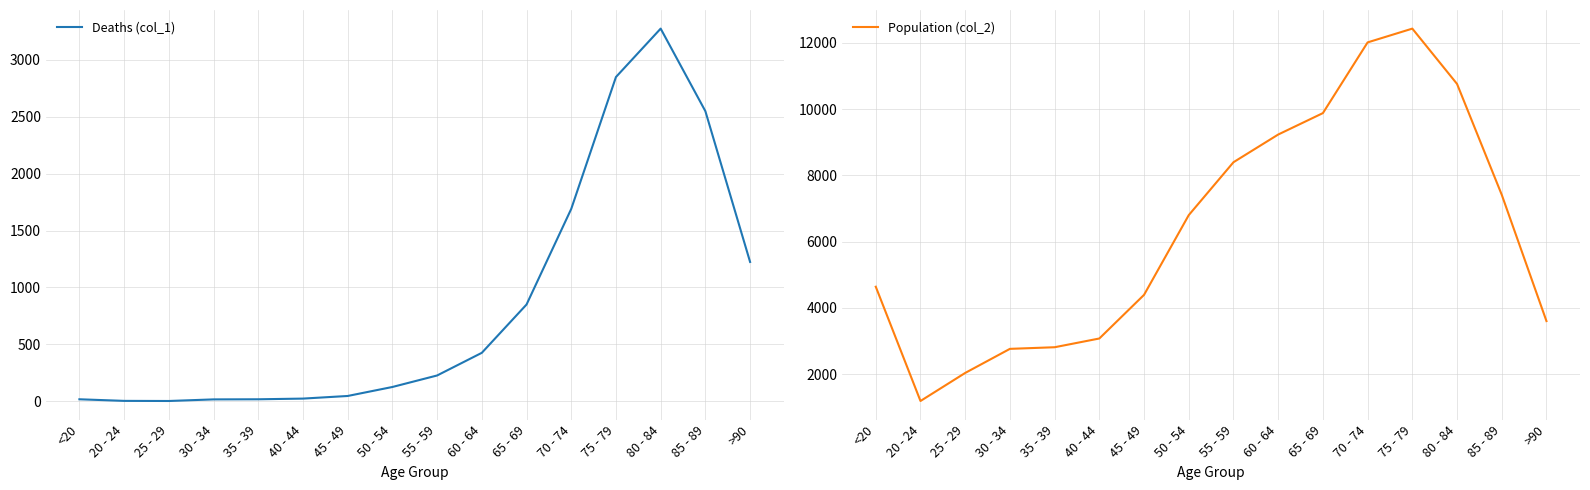

How many interior local peaks does the Population (col_2) series have?

1